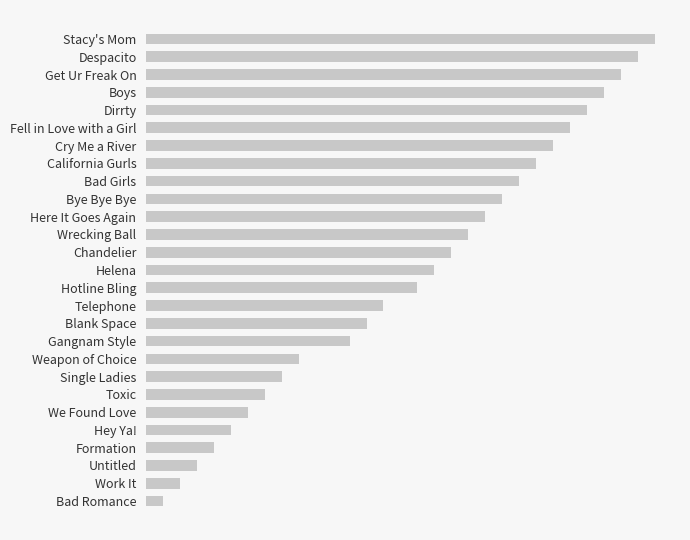

What is the sum of all values?

429